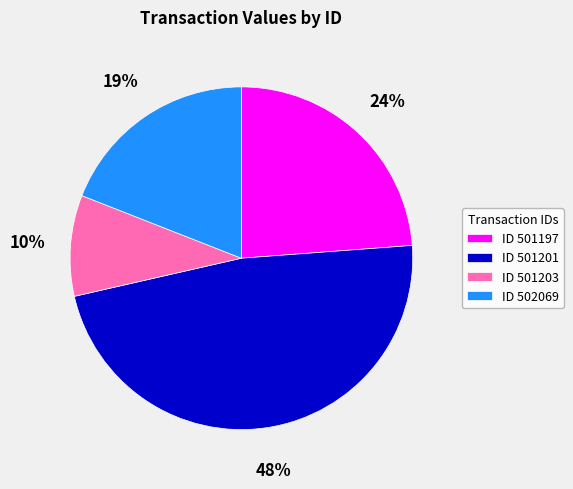

Is there any slice that represents more than half of the pie?

No